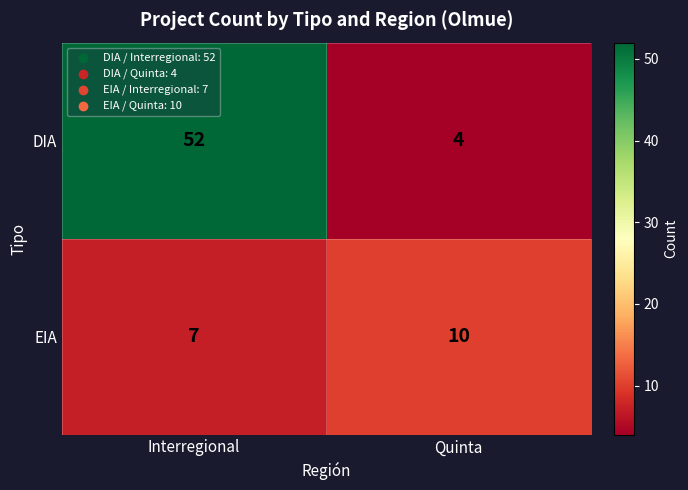

Reading left to right, transcribe all the data shown in this chart.

DIA: Interregional=52	Quinta=4
EIA: Interregional=7	Quinta=10